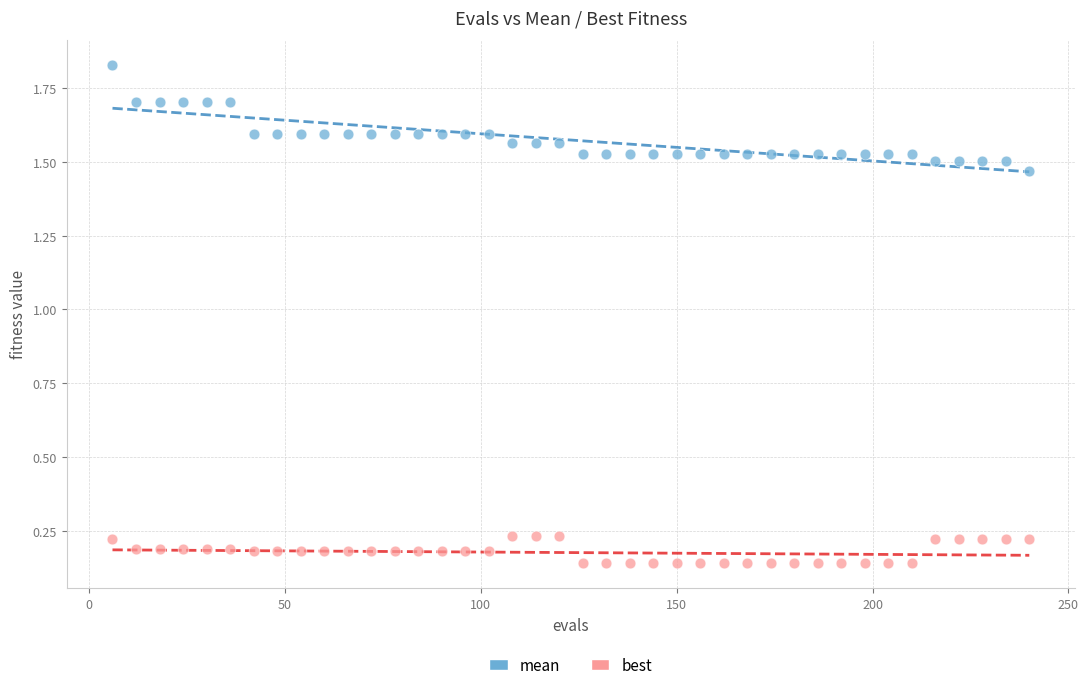

Across all data points, what is the range of X values (max minus min)?

234.0